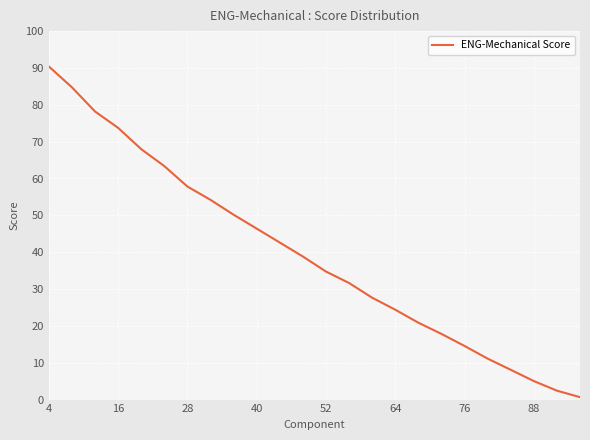

What is the greatest value displayed?

90.4